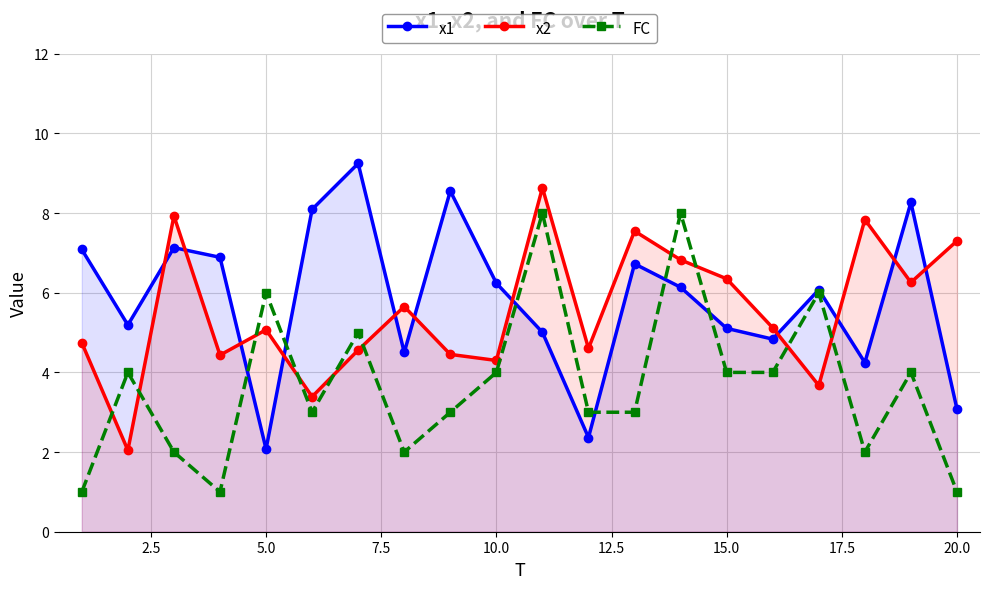

Rank the series by their maximum value, from highest to lowest.

x1, x2, FC